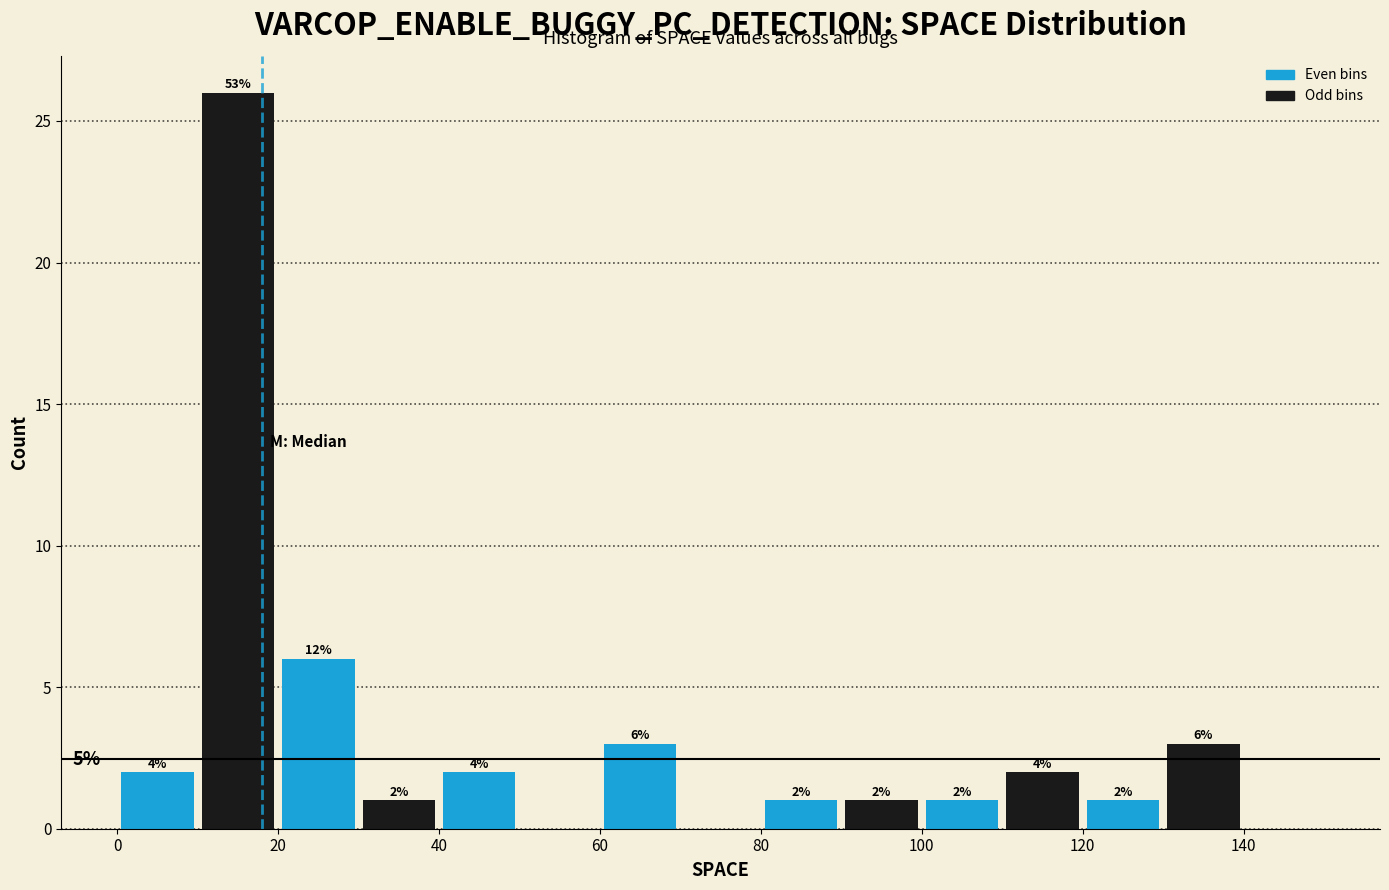

Which range on the x-axis has the tallest bar?

10 to 20